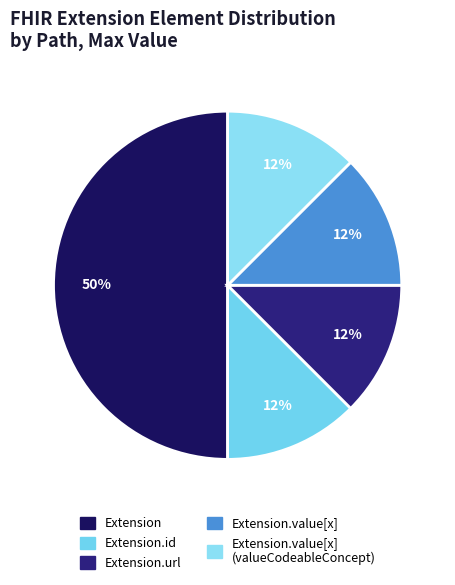

Count the number of slices in the pie.

5